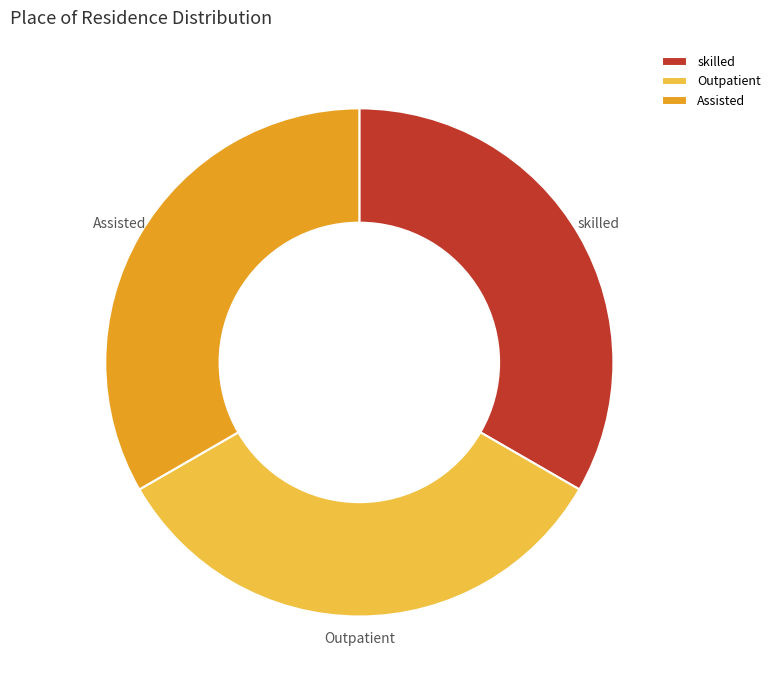

Approximately how many times larger is the value at Assisted compared to Outpatient?

1.0